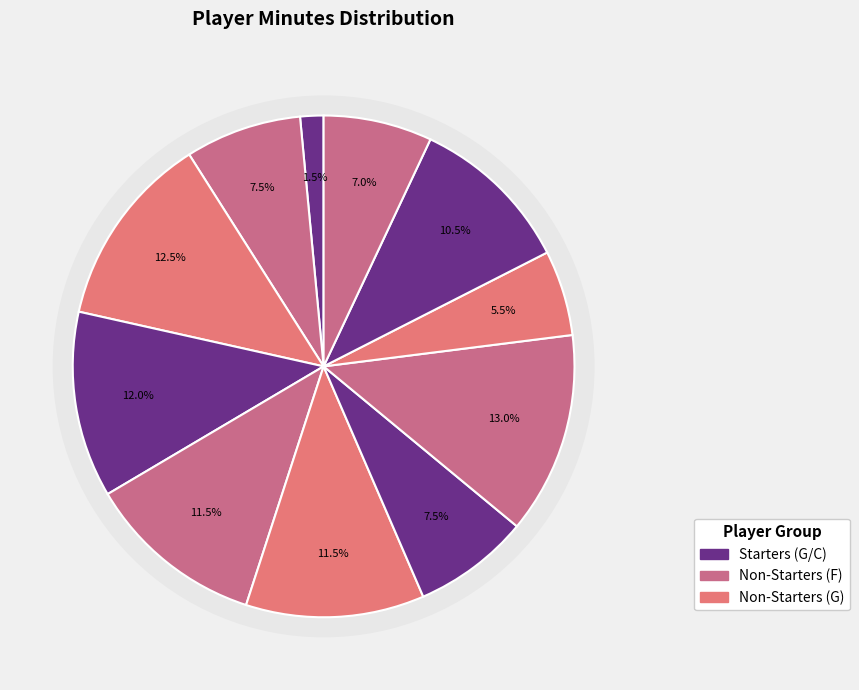

Is the sum of Z. Newkirk and O. Olamuyiwa greater than half?

No